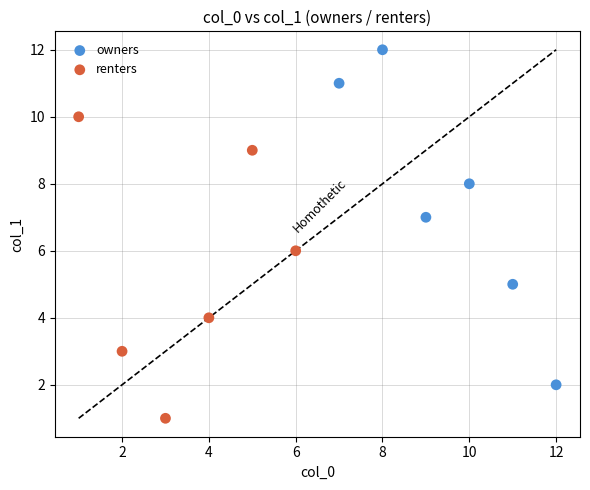

Which series contains the lowest Y value?

renters